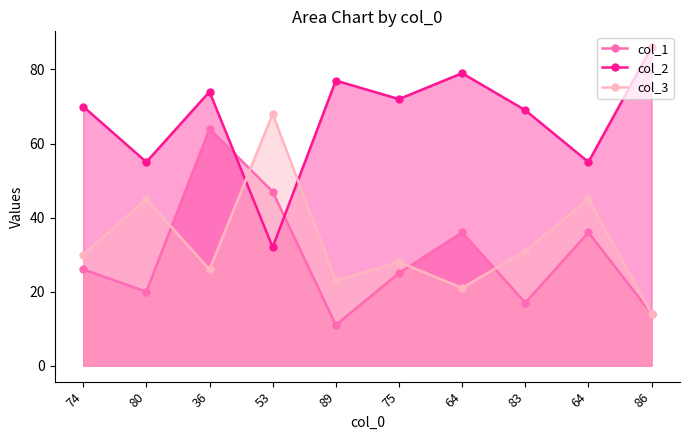

At which category is the sum across all series the highest?

36